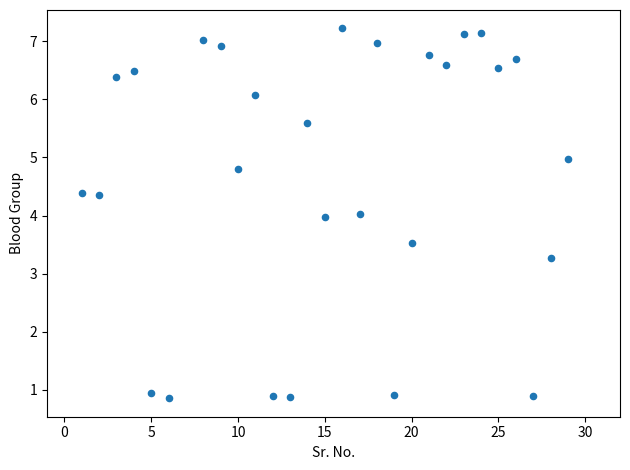

What is the range of X values (max minus min)?

28.0